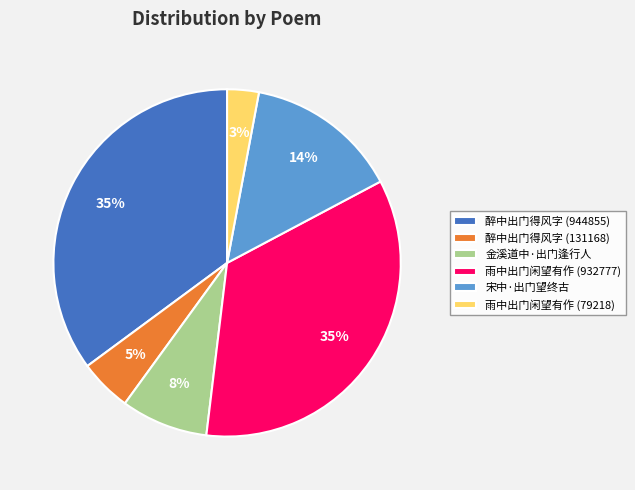

Count the number of slices in the pie.

6